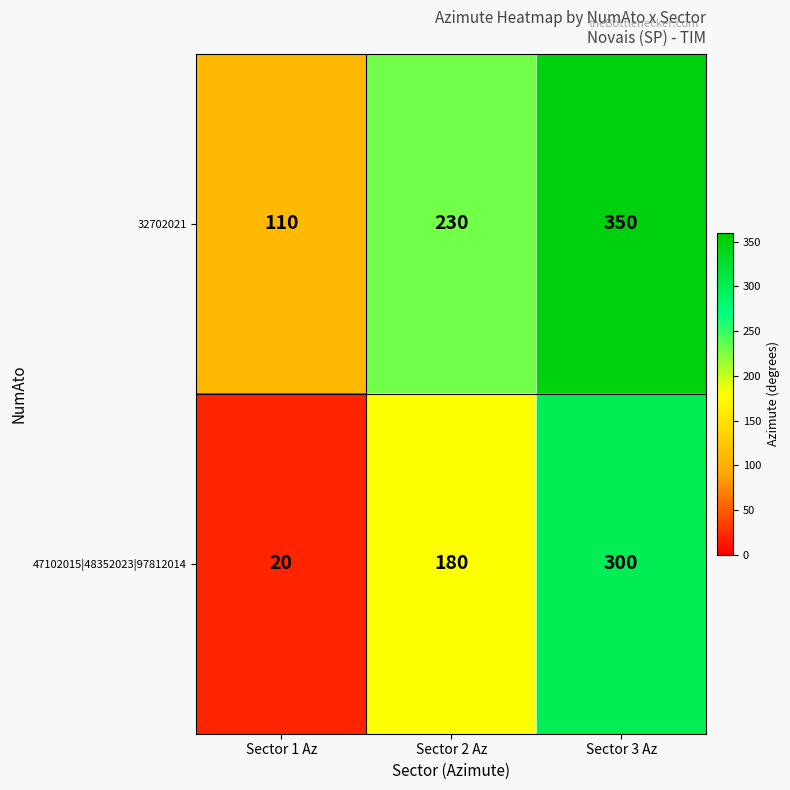

Which series has the widest spread of values?

47102015|48352023|97812014